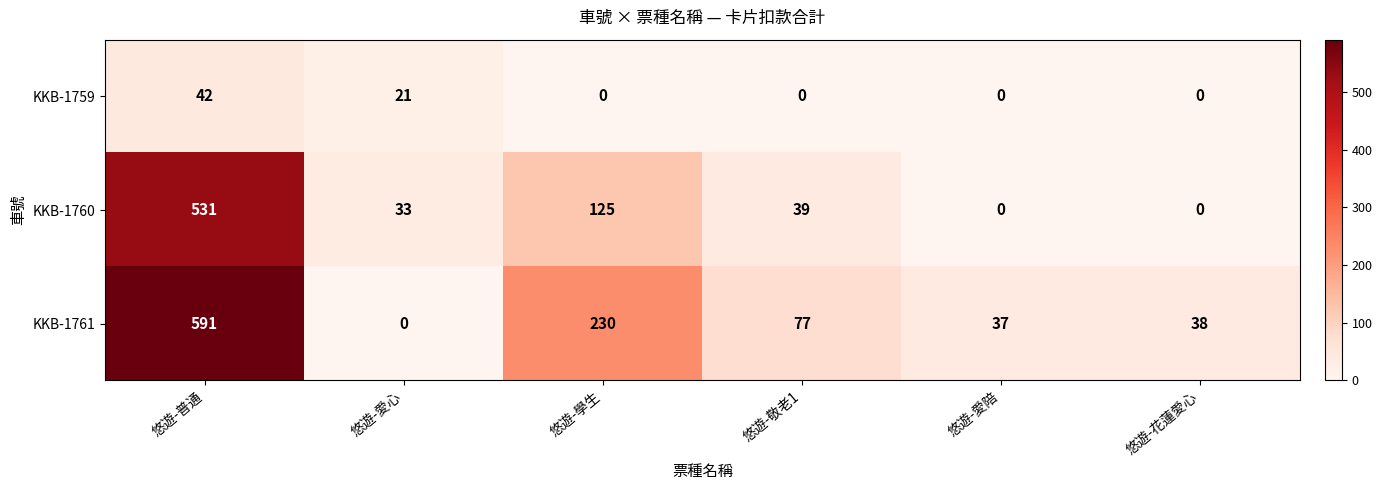

What value does the KKB-1760 series have at 悠遊-普通, to the nearest 100?

500